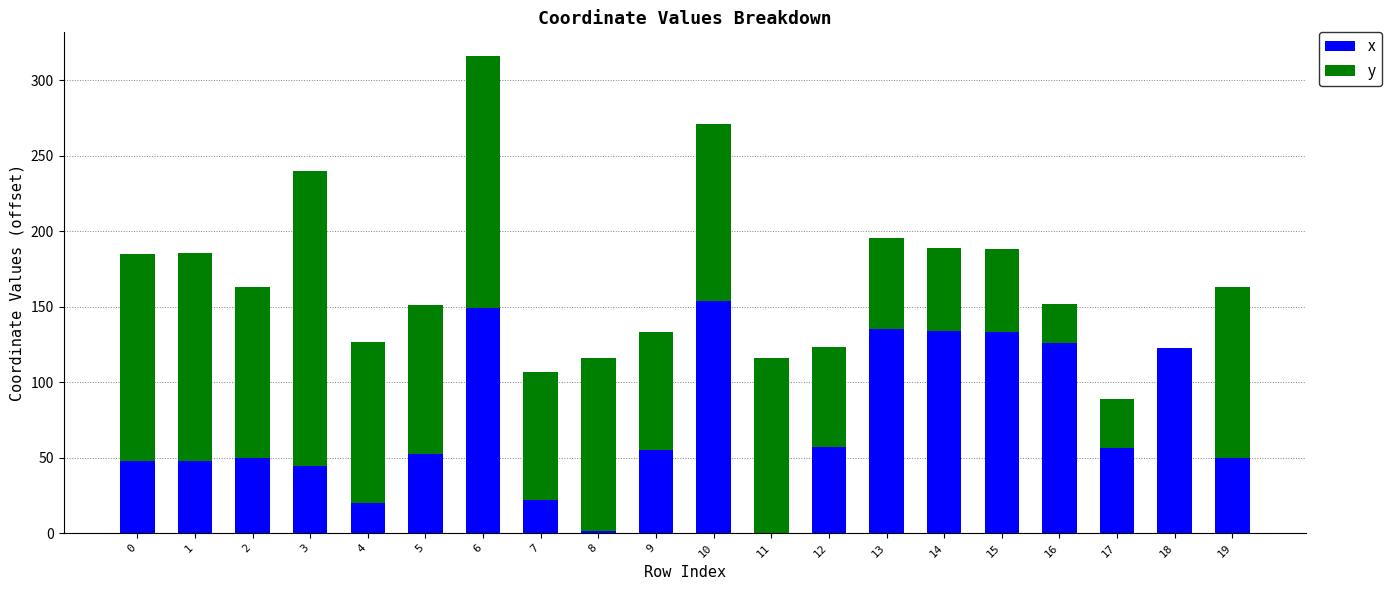

Does the chart contain stacked bars?

Yes